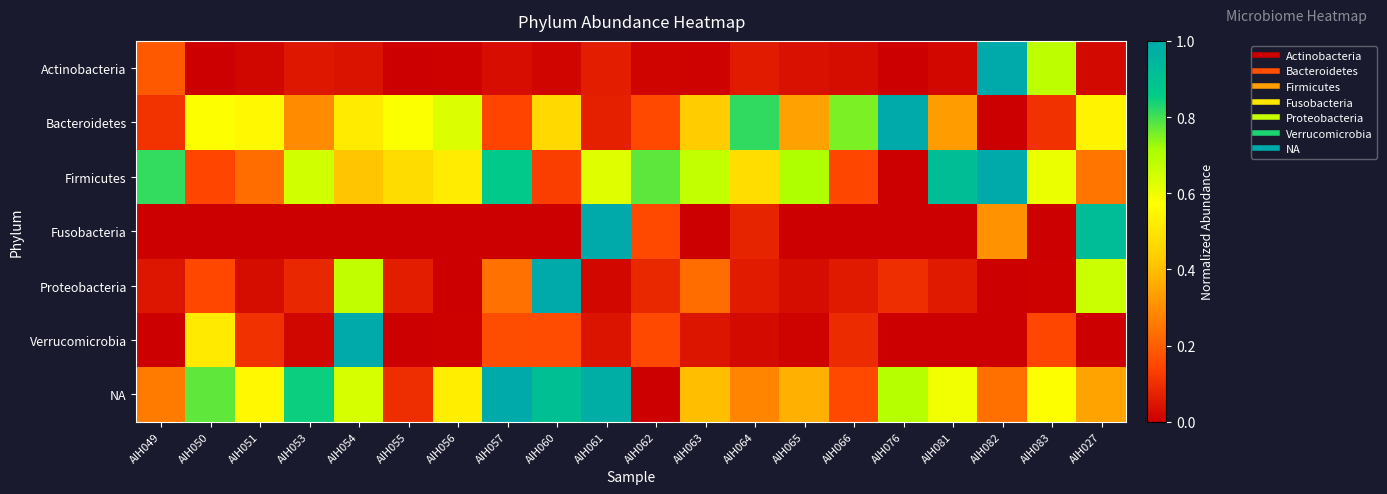

Reading left to right, extract all data points from this chart.

Actinobacteria: AIH049=0.2	AIH050=0.0	AIH051=0.0	AIH053=0.1	AIH054=0.0	AIH055=0.0	AIH056=0.0	AIH057=0.0	AIH060=0.0	AIH061=0.1	AIH062=0.0	AIH063=0.0	AIH064=0.1	AIH065=0.0	AIH066=0.0	AIH076=0.0	AIH081=0.0	AIH082=1.0	AIH083=0.7	AIH027=0.0
Bacteroidetes: AIH049=0.1	AIH050=0.6	AIH051=0.6	AIH053=0.3	AIH054=0.5	AIH055=0.6	AIH056=0.6	AIH057=0.1	AIH060=0.5	AIH061=0.1	AIH062=0.2	AIH063=0.4	AIH064=0.8	AIH065=0.3	AIH066=0.8	AIH076=1.0	AIH081=0.3	AIH082=0.0	AIH083=0.1	AIH027=0.5
Firmicutes: AIH049=0.8	AIH050=0.1	AIH051=0.2	AIH053=0.6	AIH054=0.4	AIH055=0.5	AIH056=0.5	AIH057=0.9	AIH060=0.1	AIH061=0.6	AIH062=0.8	AIH063=0.7	AIH064=0.5	AIH065=0.7	AIH066=0.2	AIH076=0.0	AIH081=0.9	AIH082=1.0	AIH083=0.6	AIH027=0.2
Fusobacteria: AIH049=0.0	AIH050=0.0	AIH051=0.0	AIH053=0.0	AIH054=0.0	AIH055=0.0	AIH056=0.0	AIH057=0.0	AIH060=0.0	AIH061=1.0	AIH062=0.2	AIH063=0.0	AIH064=0.1	AIH065=0.0	AIH066=0.0	AIH076=0.0	AIH081=0.0	AIH082=0.3	AIH083=0.0	AIH027=0.9
Proteobacteria: AIH049=0.0	AIH050=0.2	AIH051=0.0	AIH053=0.1	AIH054=0.7	AIH055=0.1	AIH056=0.0	AIH057=0.2	AIH060=1.0	AIH061=0.0	AIH062=0.1	AIH063=0.2	AIH064=0.1	AIH065=0.0	AIH066=0.1	AIH076=0.1	AIH081=0.1	AIH082=0.0	AIH083=0.0	AIH027=0.7
Verrucomicrobia: AIH049=0.0	AIH050=0.5	AIH051=0.1	AIH053=0.0	AIH054=1.0	AIH055=0.0	AIH056=0.0	AIH057=0.2	AIH060=0.2	AIH061=0.0	AIH062=0.2	AIH063=0.0	AIH064=0.0	AIH065=0.0	AIH066=0.1	AIH076=0.0	AIH081=0.0	AIH082=0.0	AIH083=0.2	AIH027=0.0
NA: AIH049=0.3	AIH050=0.8	AIH051=0.6	AIH053=0.8	AIH054=0.6	AIH055=0.1	AIH056=0.5	AIH057=1.0	AIH060=0.9	AIH061=1.0	AIH062=0.0	AIH063=0.4	AIH064=0.3	AIH065=0.4	AIH066=0.2	AIH076=0.7	AIH081=0.6	AIH082=0.2	AIH083=0.6	AIH027=0.3